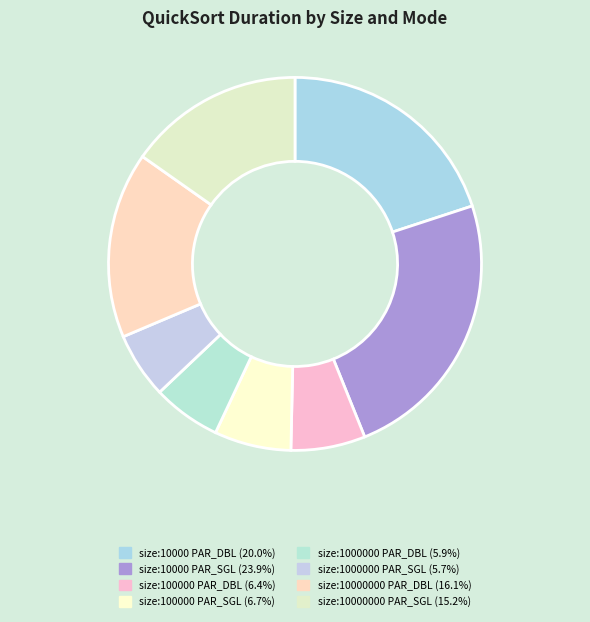

How many slices are in this pie chart?

8